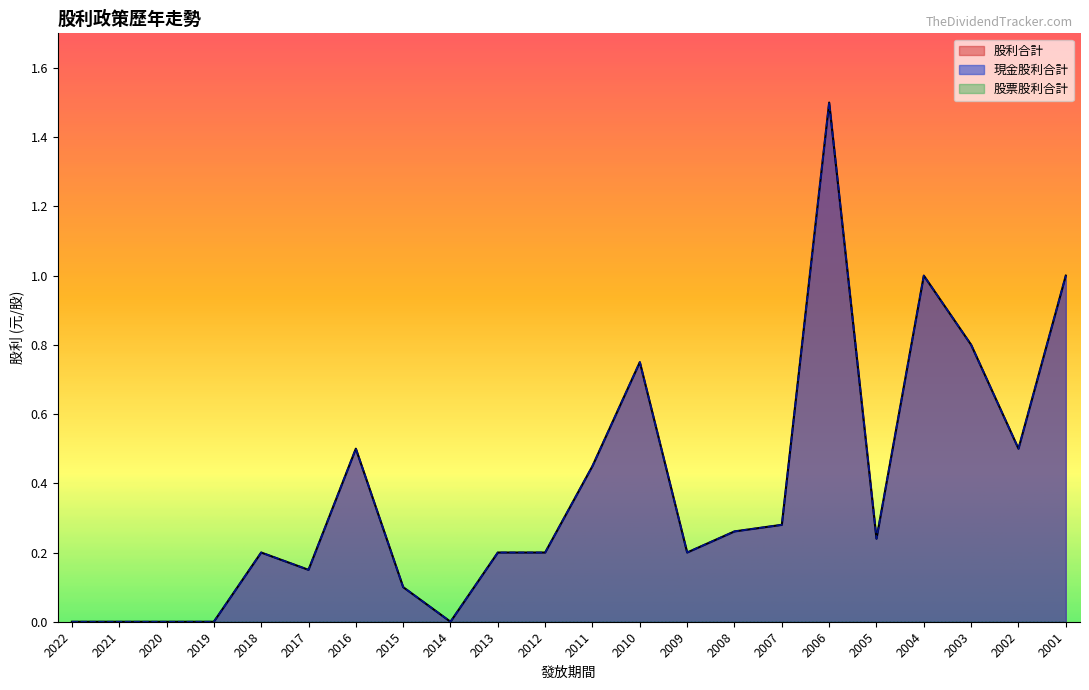

Which series has the largest range (max minus min)?

現金股利合計